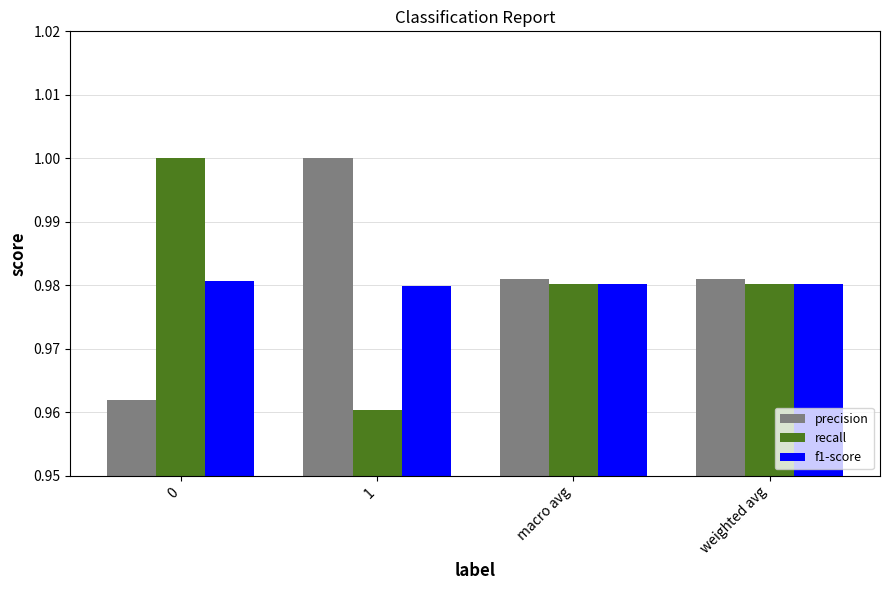

What is the total value across all series at macro avg?

2.9